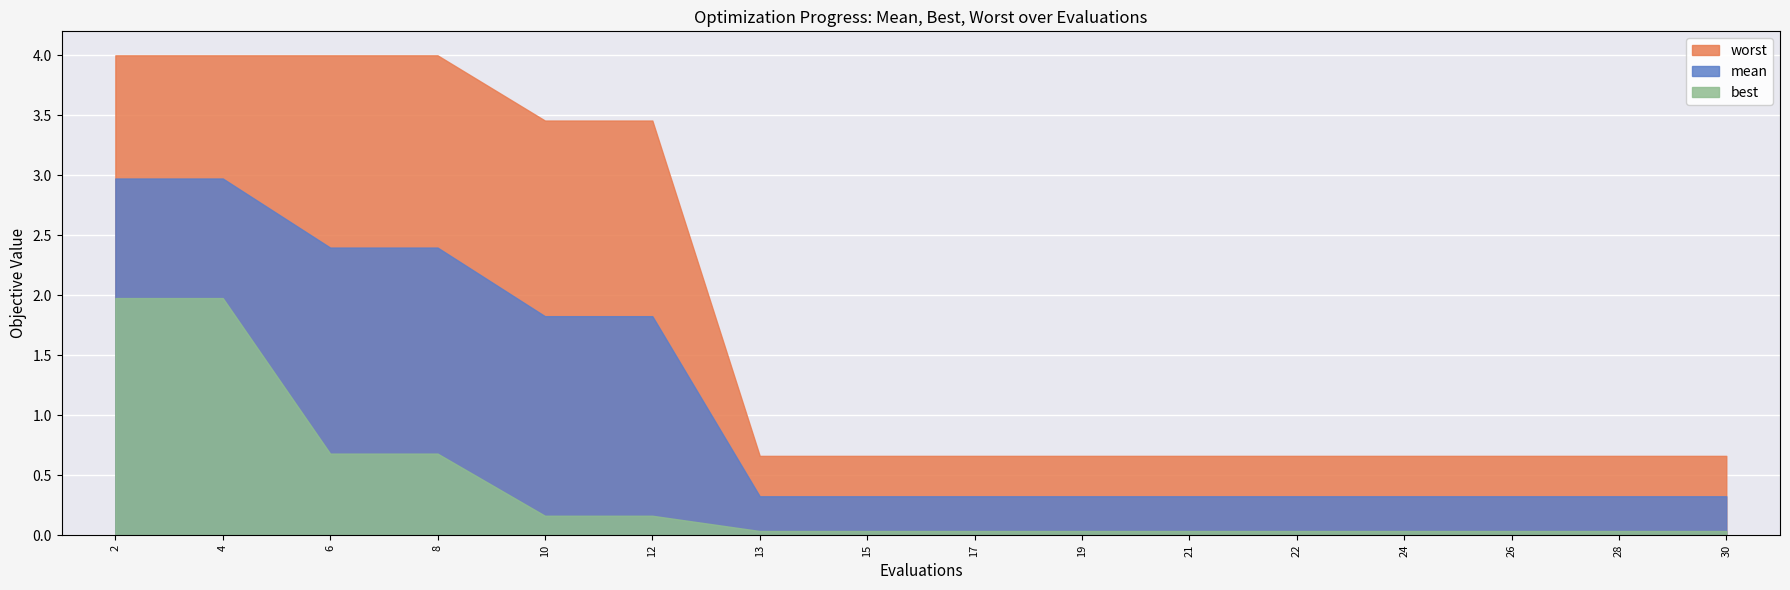

What is the total value across all series at 12?

5.4